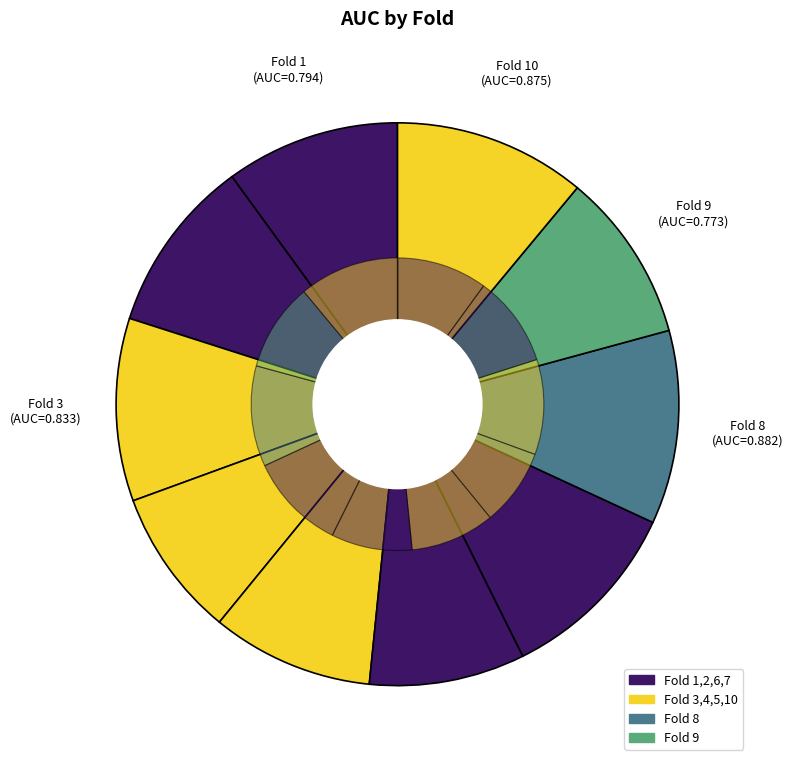

What percentage is the Fold 5 slice, to the nearest percent?

9%